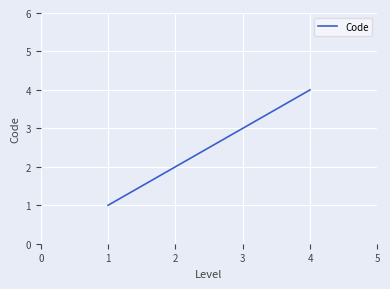

What is the sum of all values?

10